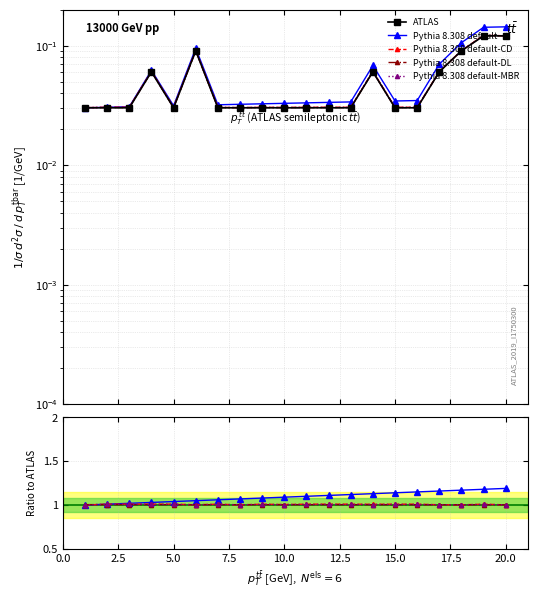

At which category does the chart reach its peak across all series?

20.0